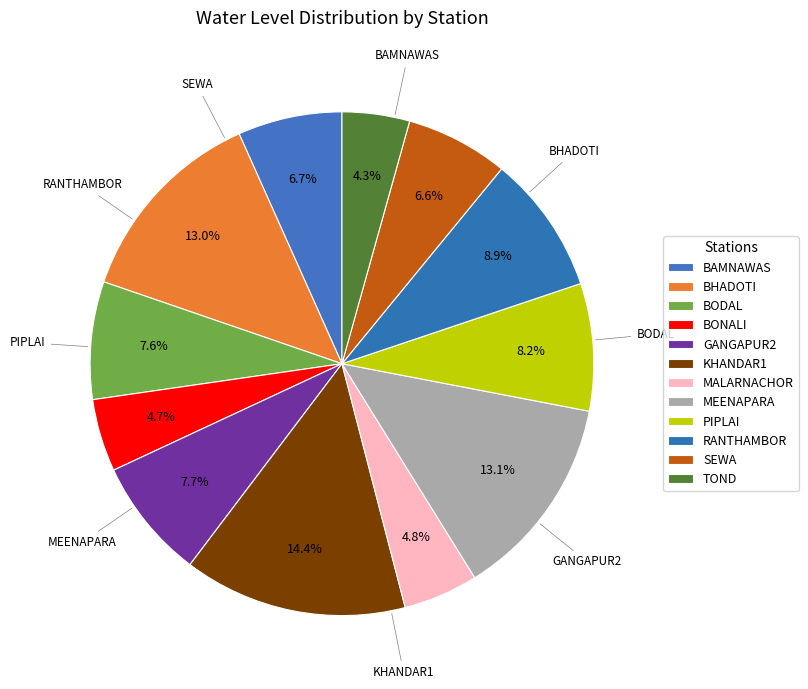

To the nearest percent, what is the combined percentage of PIPLAI and BAMNAWAS?

15%